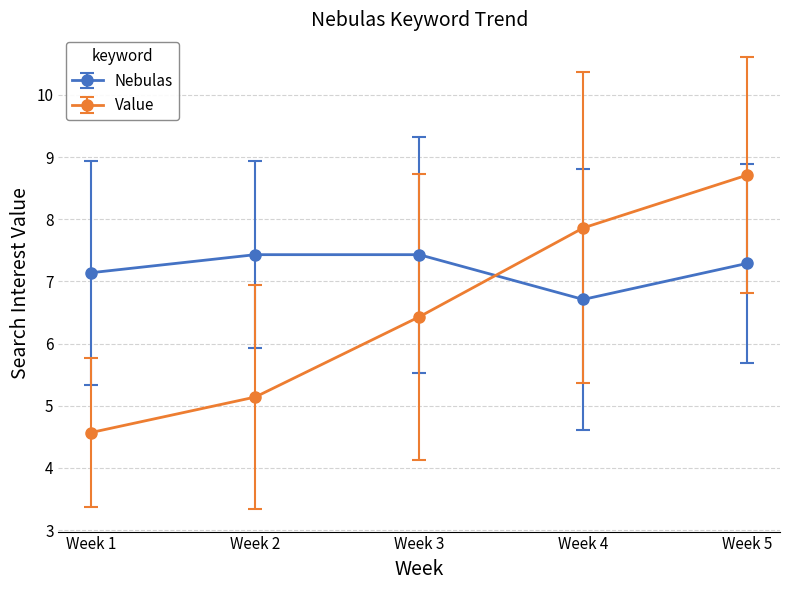

Which series has the largest range (max minus min)?

Value